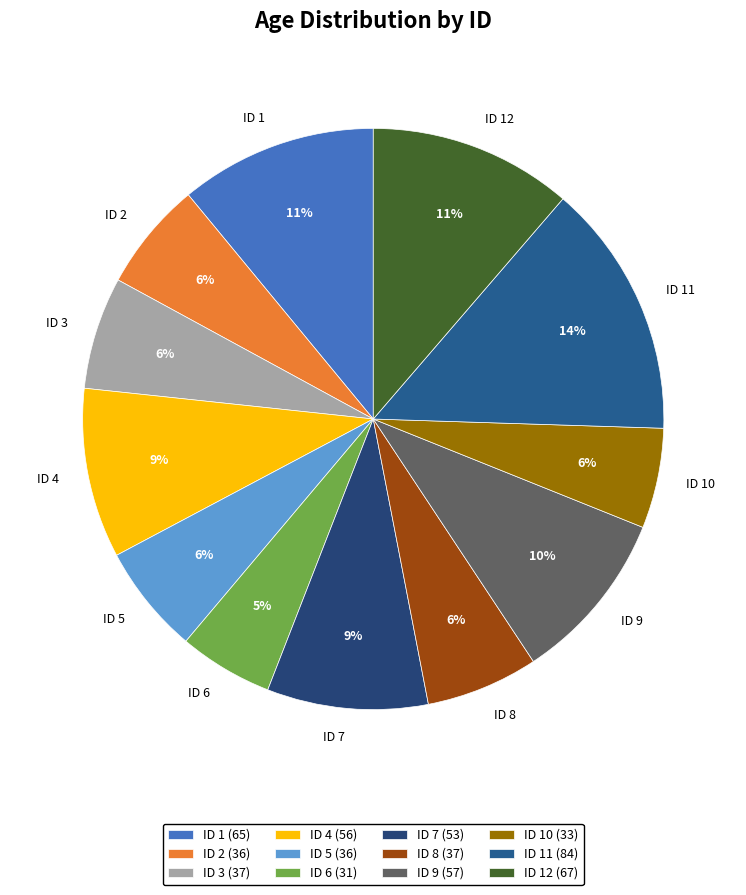

How many slices are in this pie chart?

12